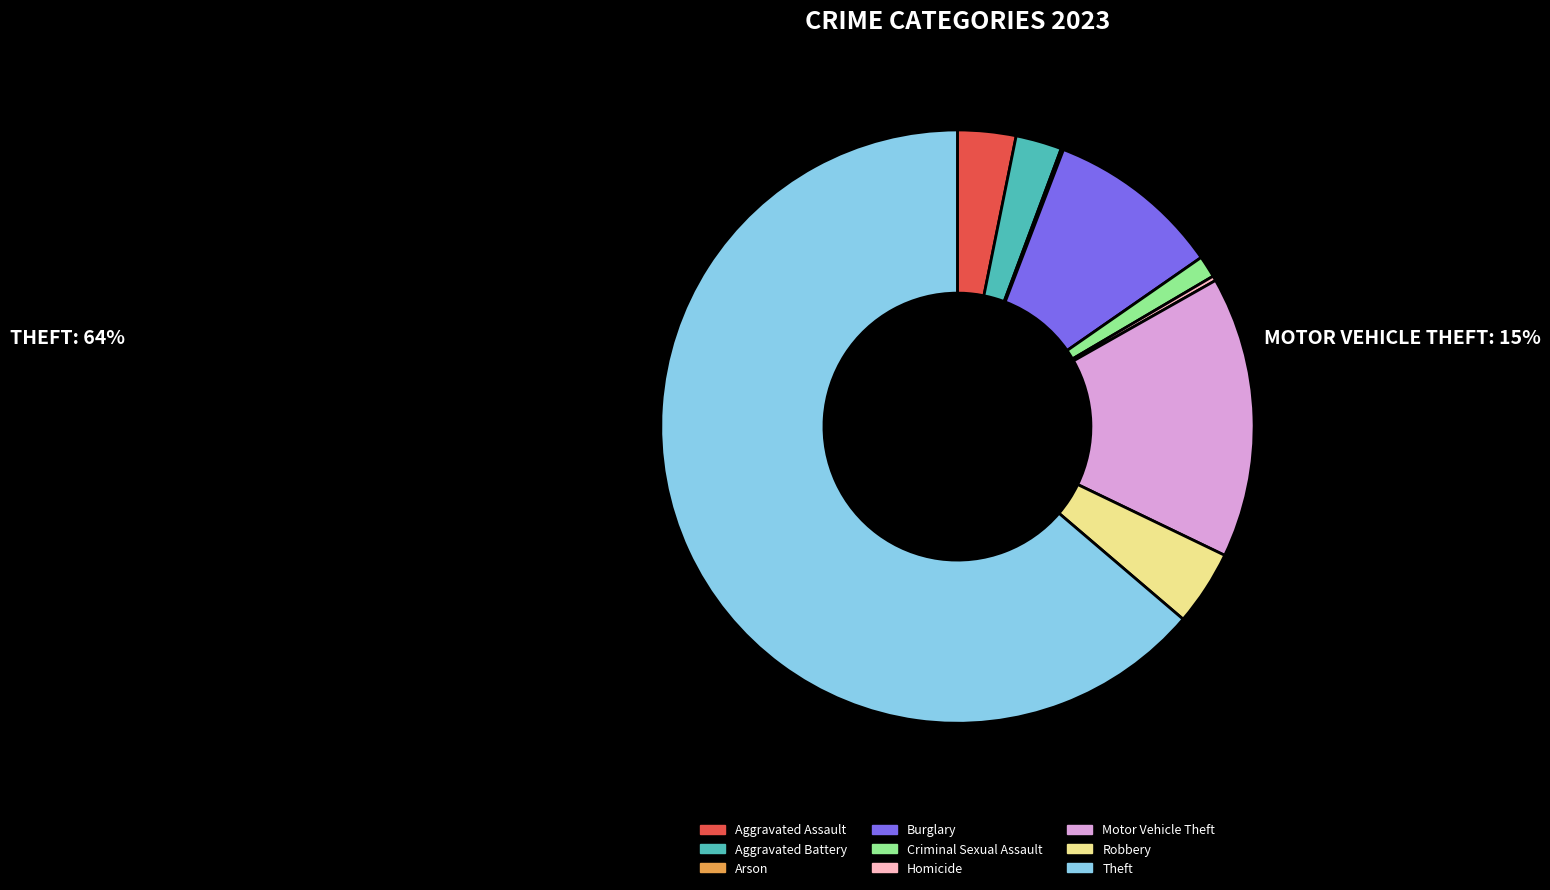

True or false: Robbery accounts for 4% of the total.

True